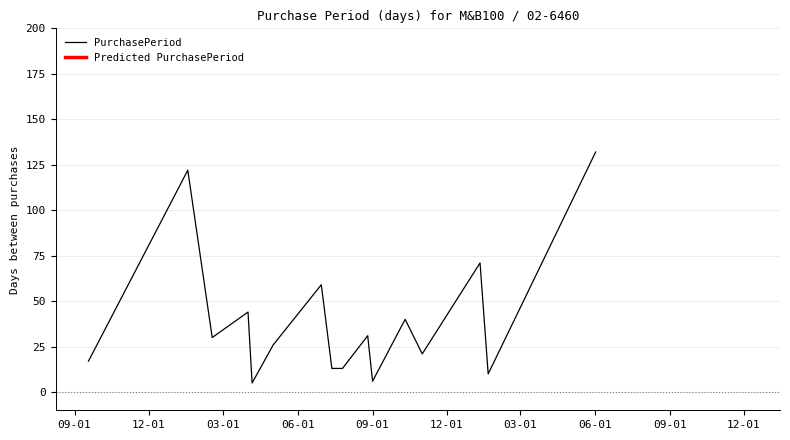

What is the difference between the values at 09-01 and 12-01?

18